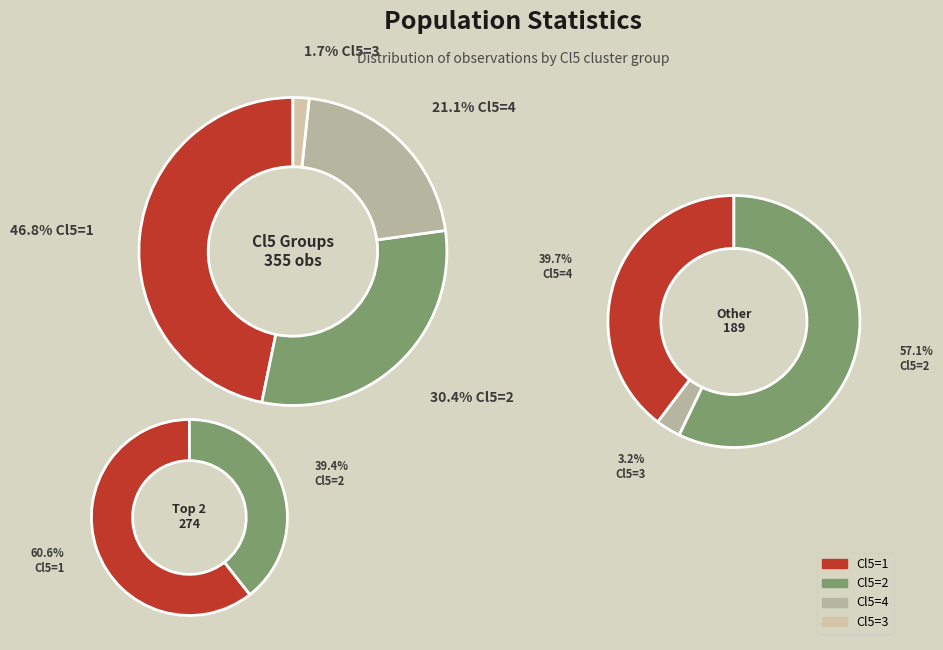

What percentage is the 4 slice, to the nearest percent?

21%